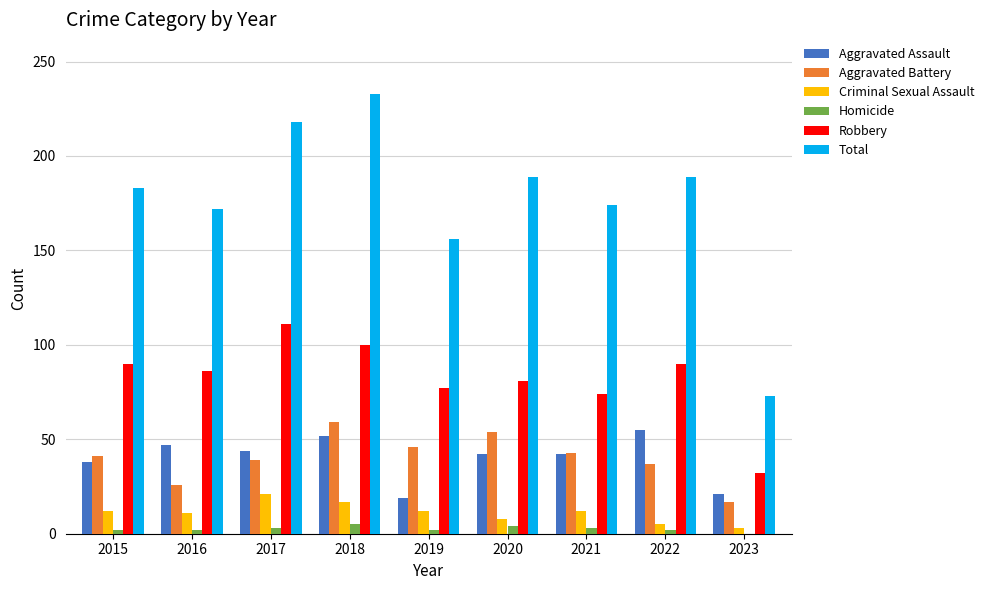

Is the value of Aggravated Assault at 2020 greater than the value of Robbery at 2021?

No